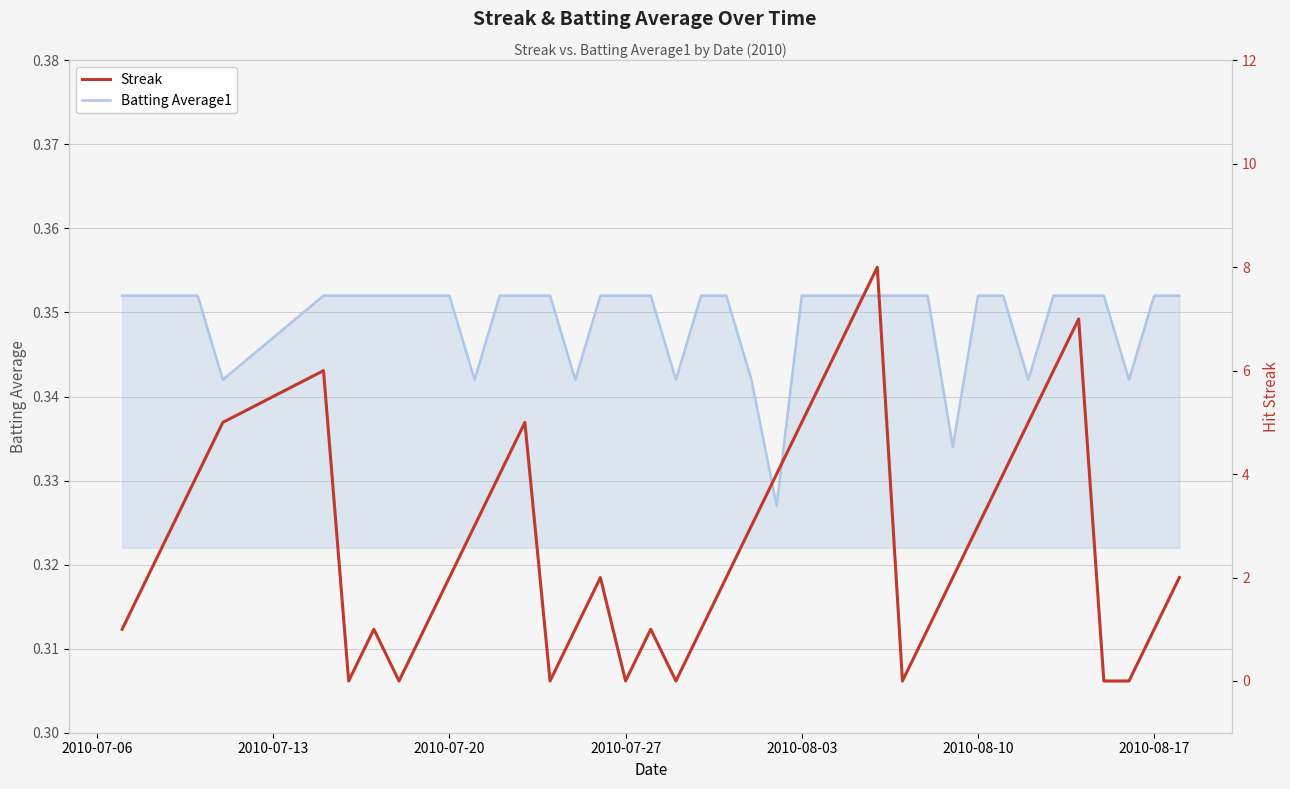

The value of Batting Average1 at 2010-07-27 is 0.6. True or false?

False